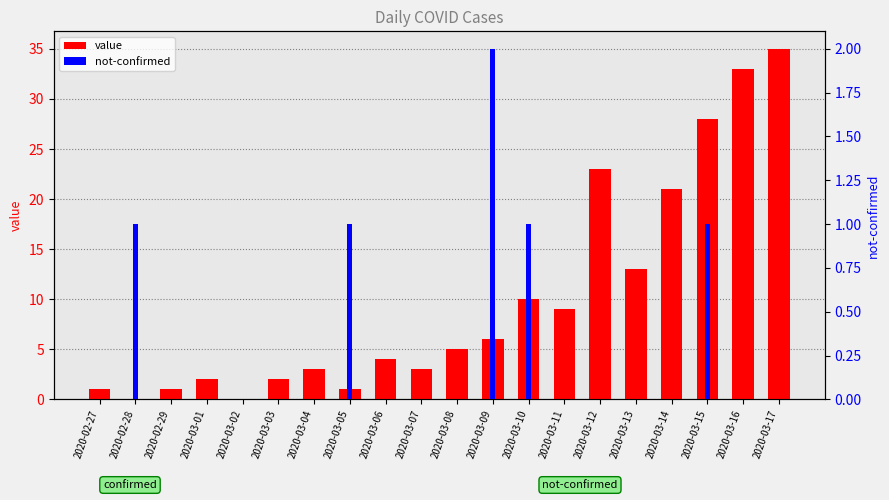

What is the difference between the maximum and minimum values in the not-confirmed series?

2